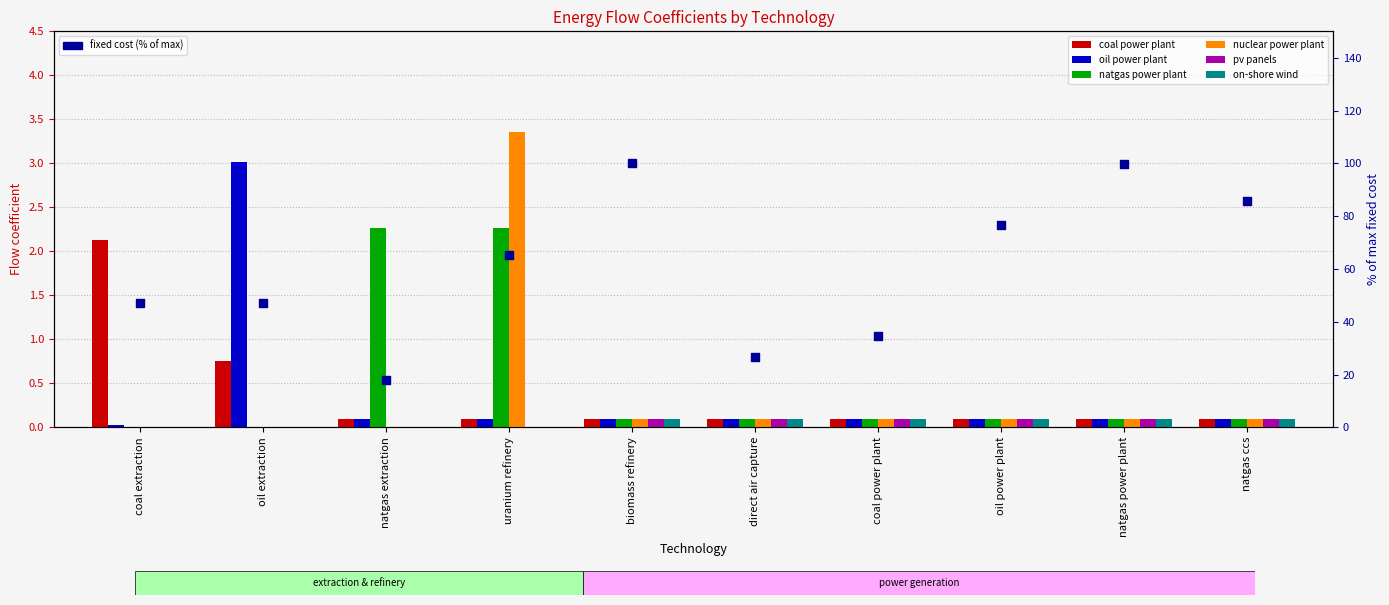

What is the total value across all series at natgas power plant?

0.6